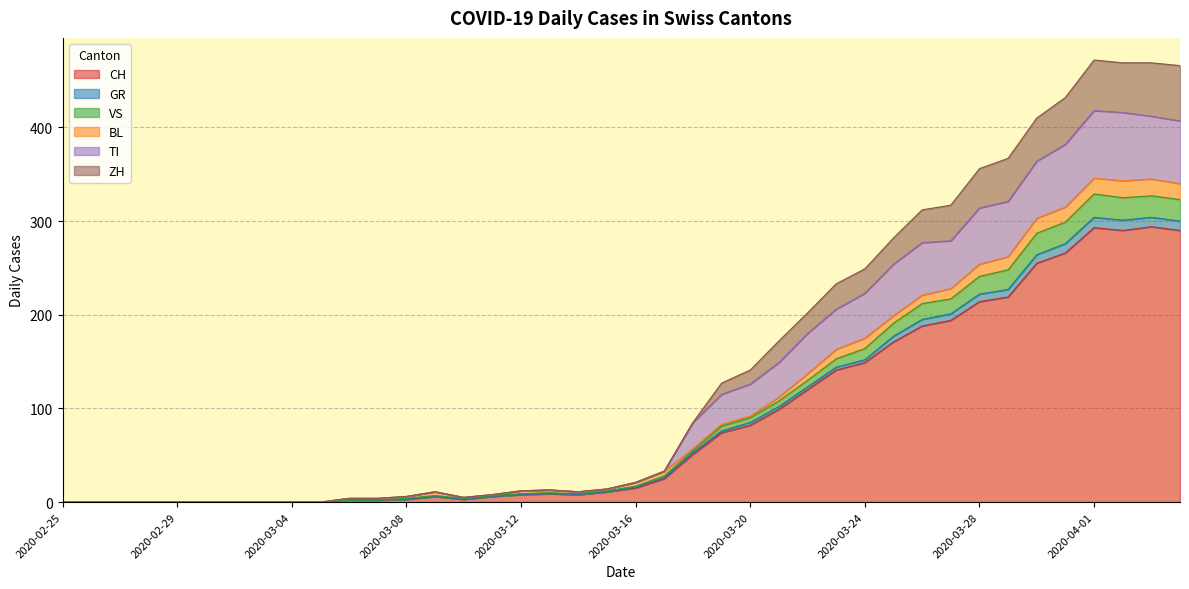

What is the highest value of the CH series?

294